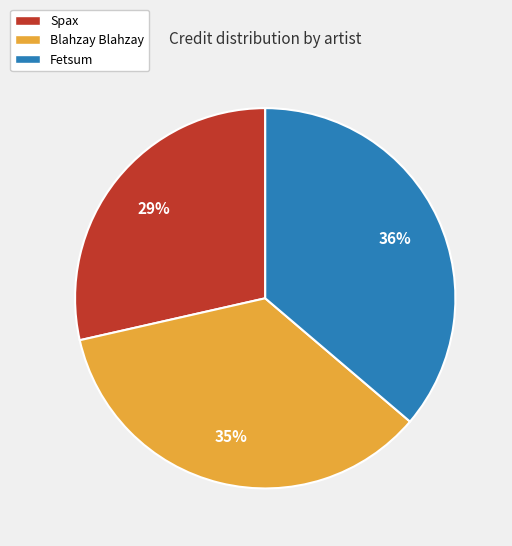

Between Spax and Fetsum, which is larger?

Fetsum